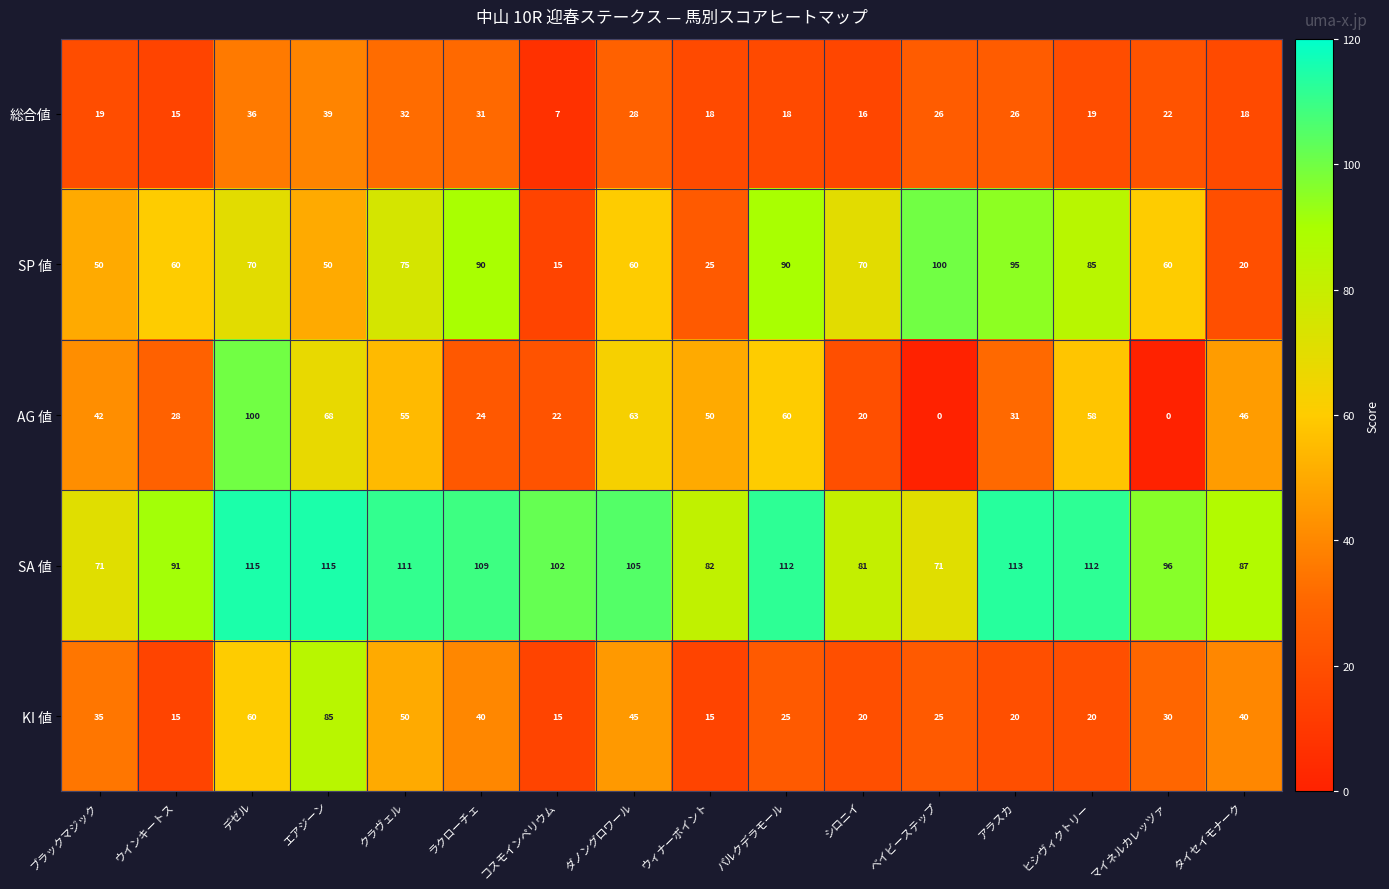

At ベイビーステップ, list the series in order from smallest to largest.

AG 値, KI 値, 総合値, SA 値, SP 値